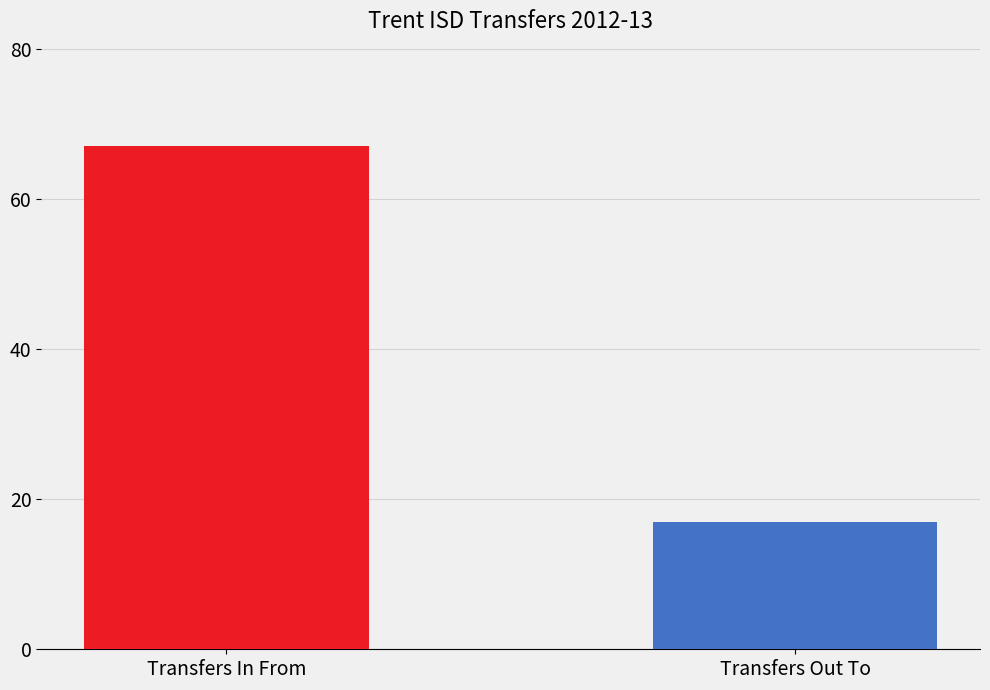

Is it true that the value at Transfers Out To is 23?

False